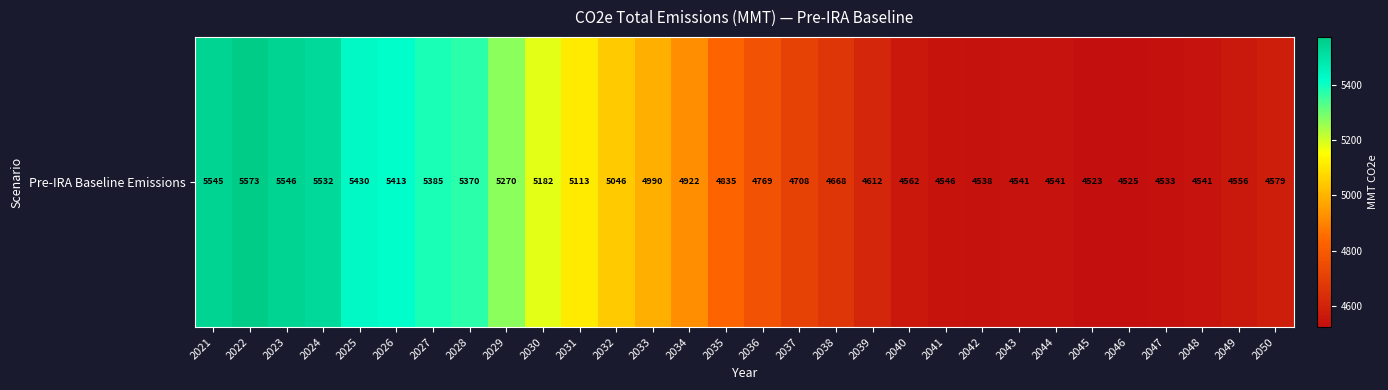

What is the maximum value shown in the chart?

5572.8